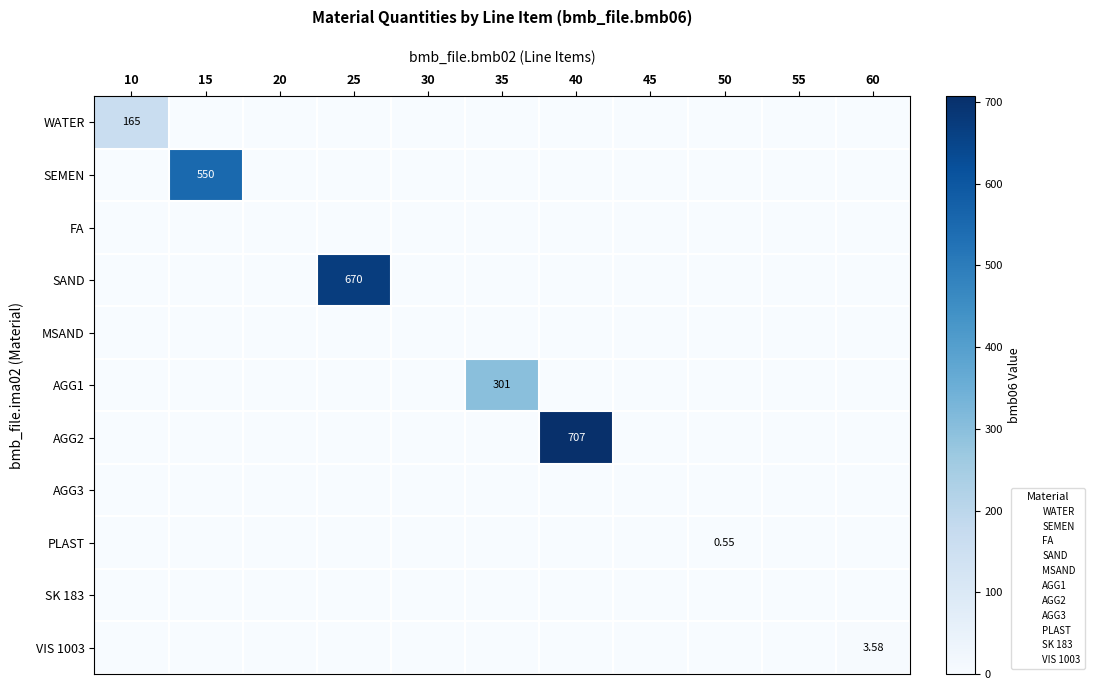

At how many categories does at least one series exceed 317?

3